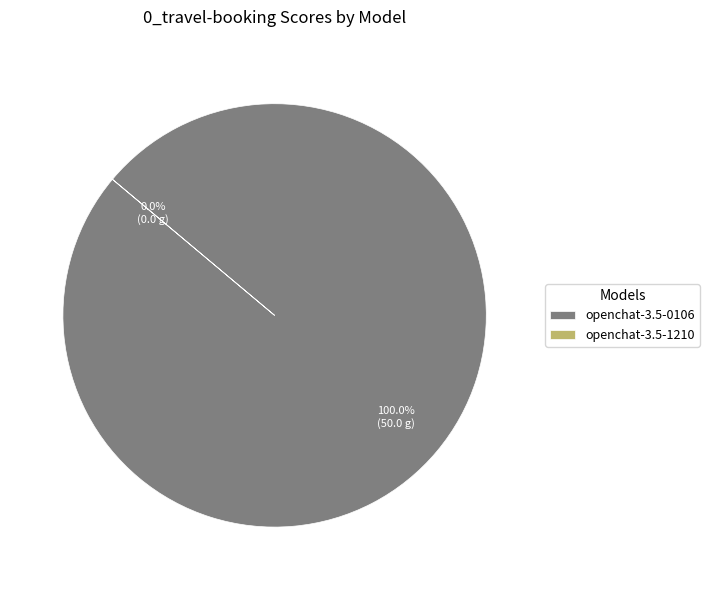

Combined, what portion of the pie is openchat-3.5-1210 and openchat-3.5-0106?

100.0%